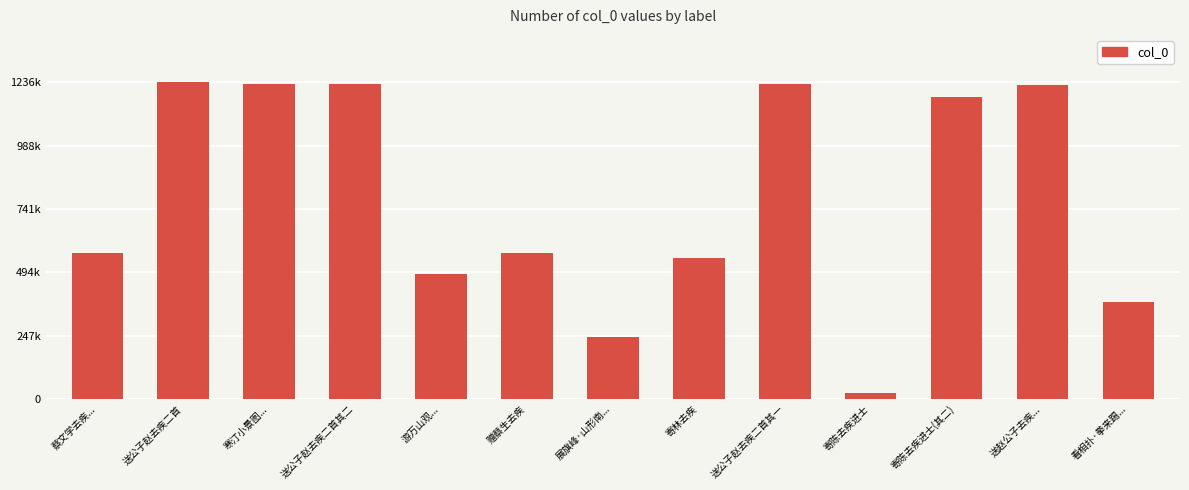

What position from the left is 蔡文学去疾...?

1